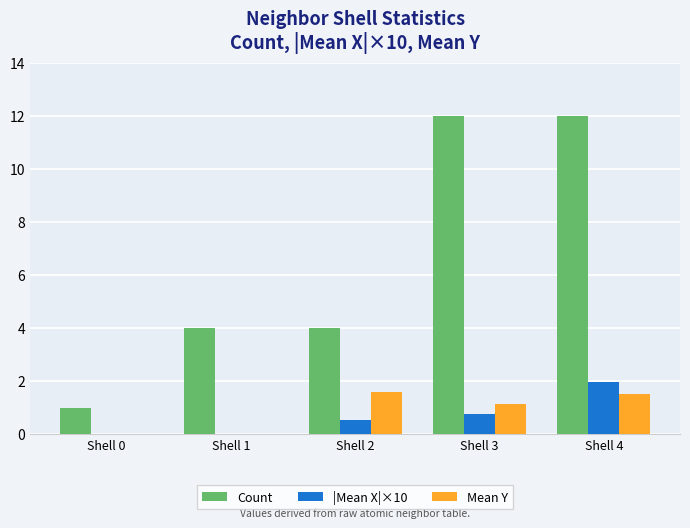

Between Shell 1 and Shell 2, which series saw the biggest shift?

Mean Y